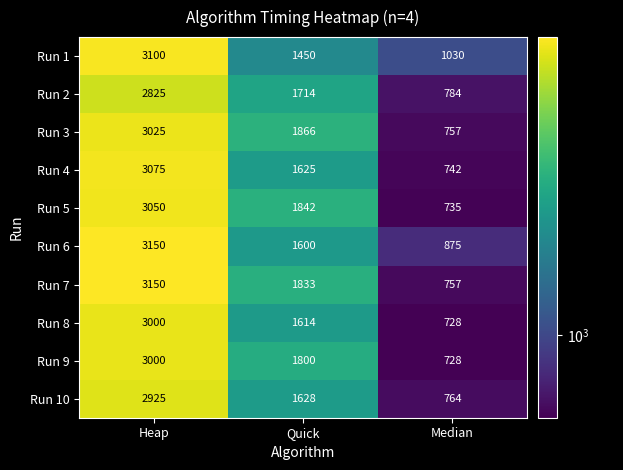

The value of Run 2 at Heap is 4920. True or false?

False